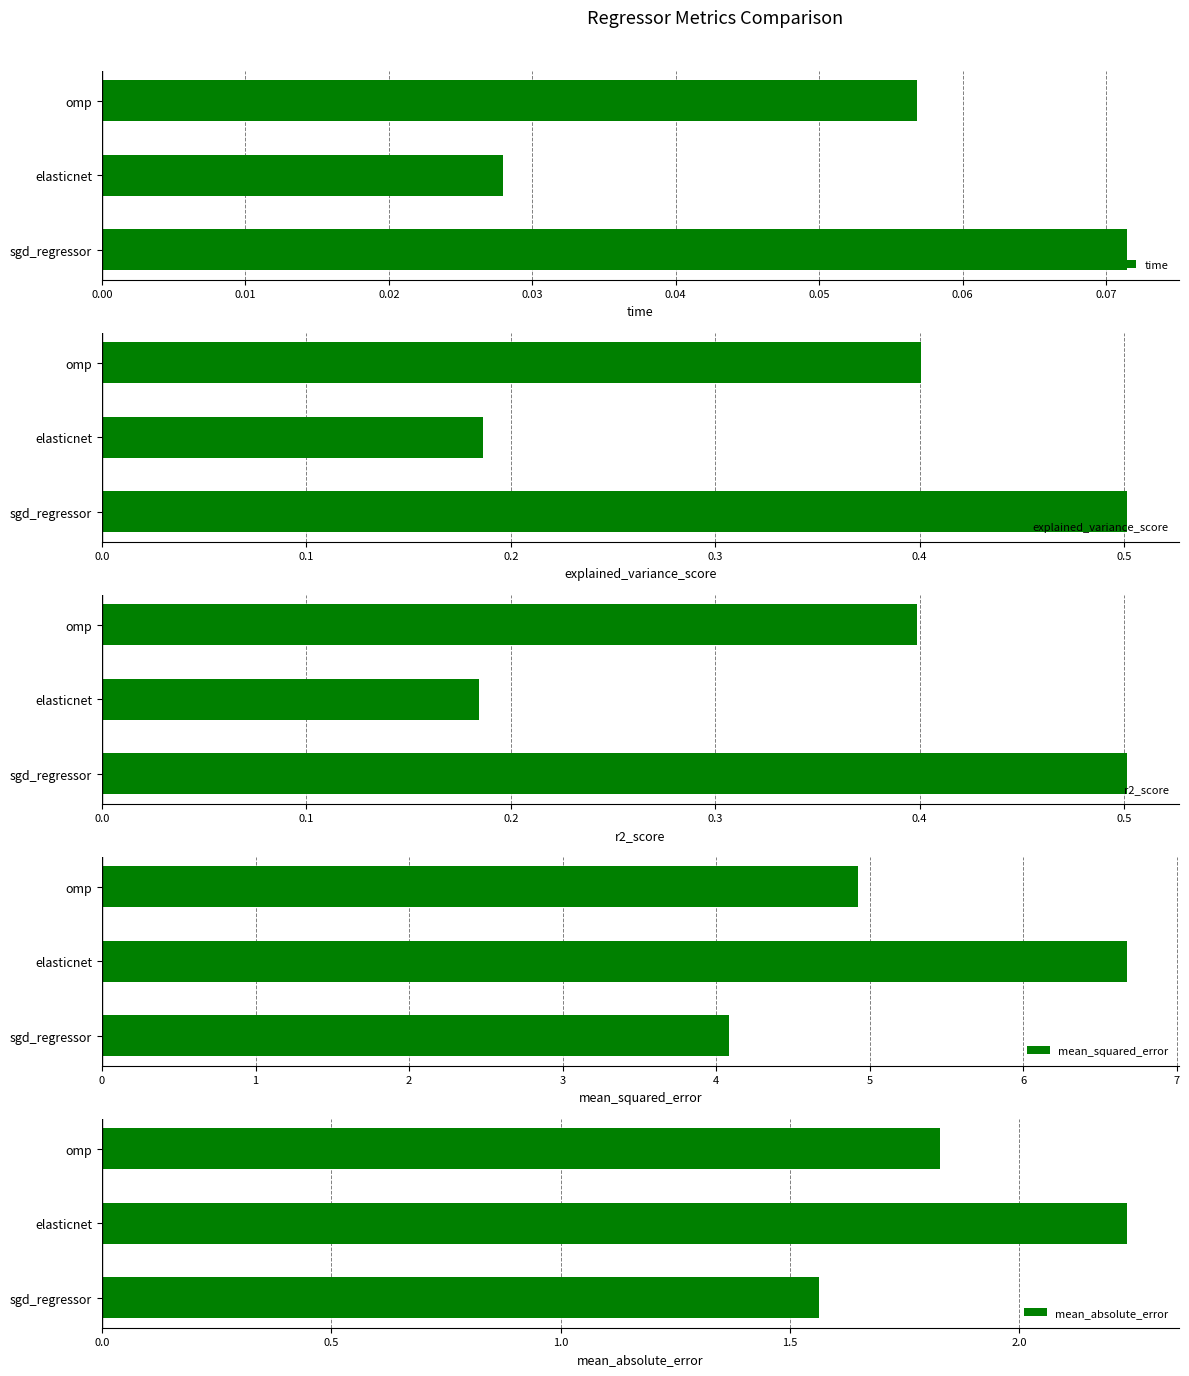

What are all the series names shown in the legend?

time, explained_variance_score, r2_score, mean_squared_error, mean_absolute_error